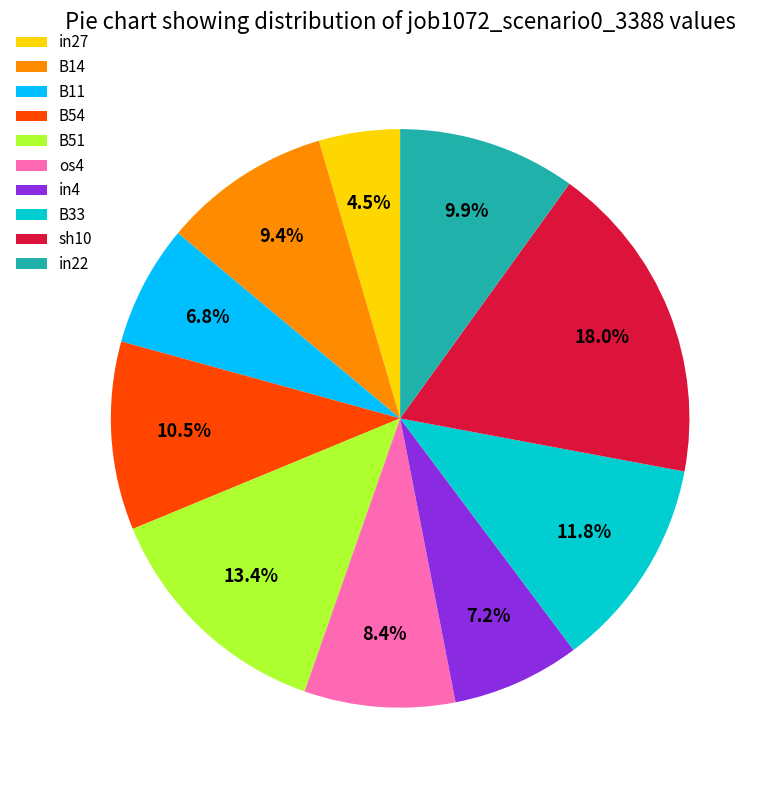

Which category has the biggest portion of the pie?

sh10